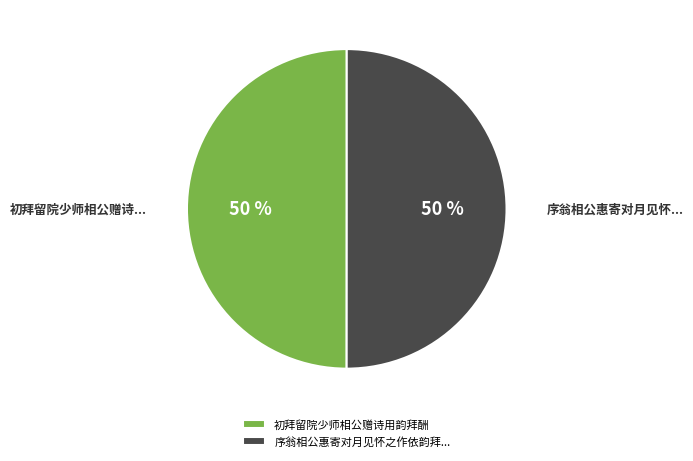

True or false: 序翁相公惠寄对月见怀之作依韵拜... accounts for 41% of the total.

False